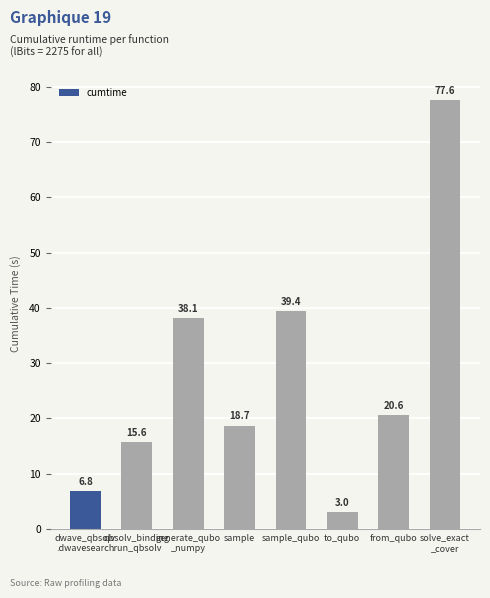

Which label corresponds to the largest value in the chart?

solve_exact
_cover